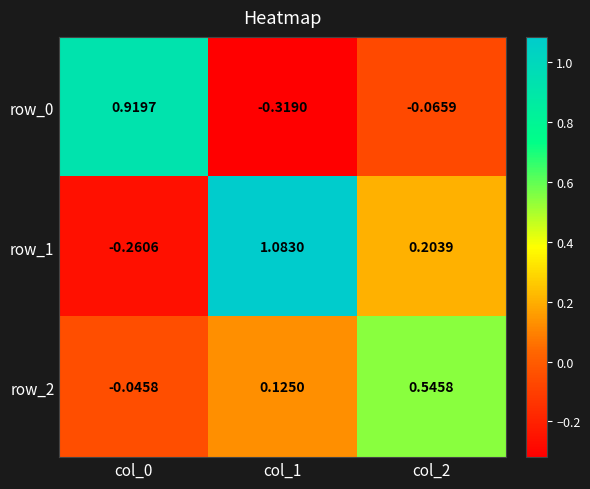

Where is row_0 nearest to the value 0?

col_2